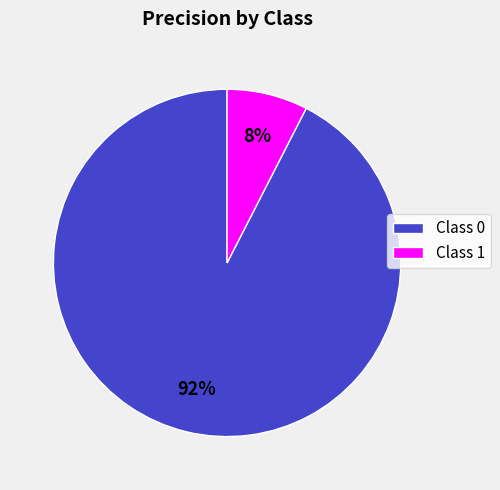

How many segments does this pie chart have?

2